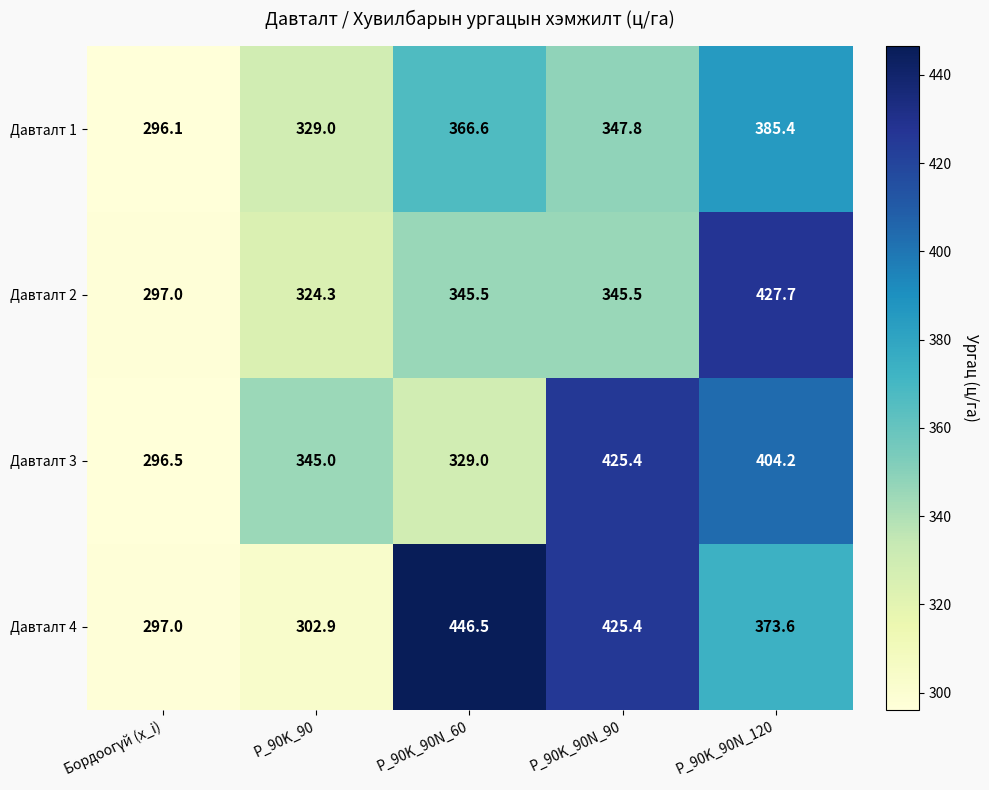

The Давталт 4 series shows 302.9 at P_90K_90. True or false?

True